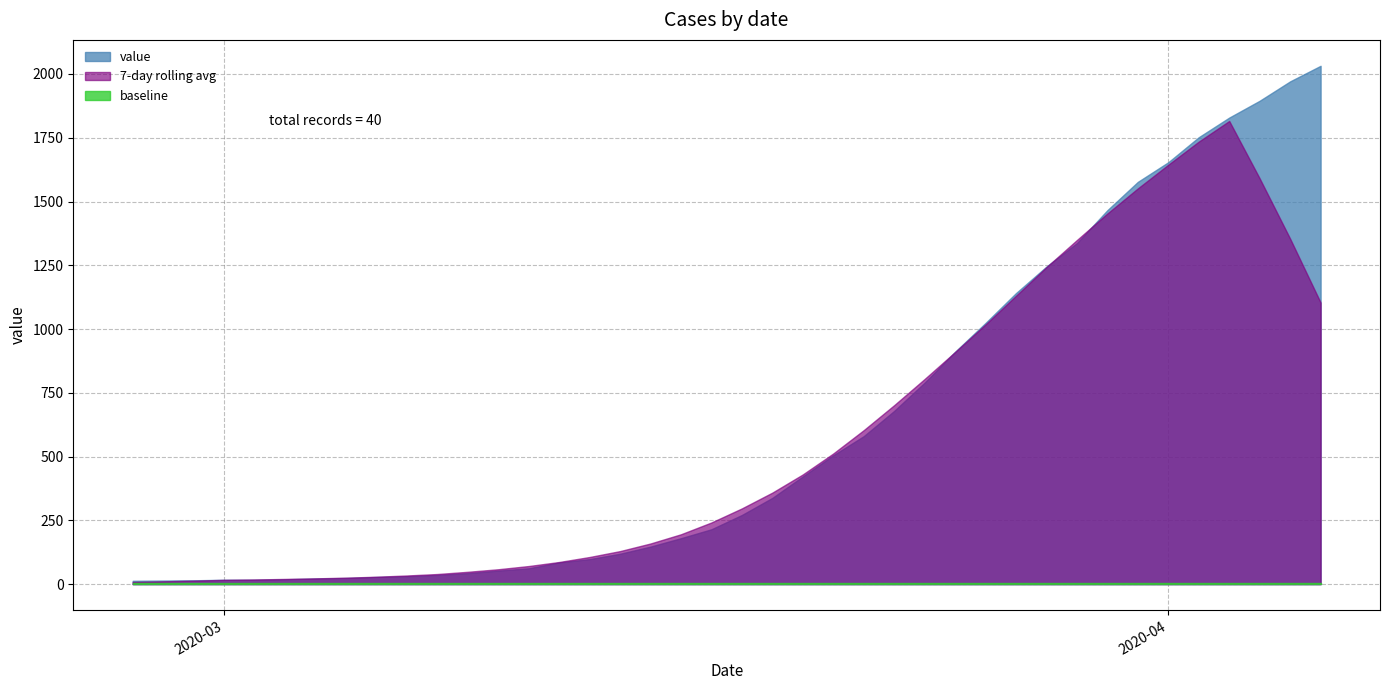

The chart shows a value of 1497 at 2020-03-27. True or false?

False